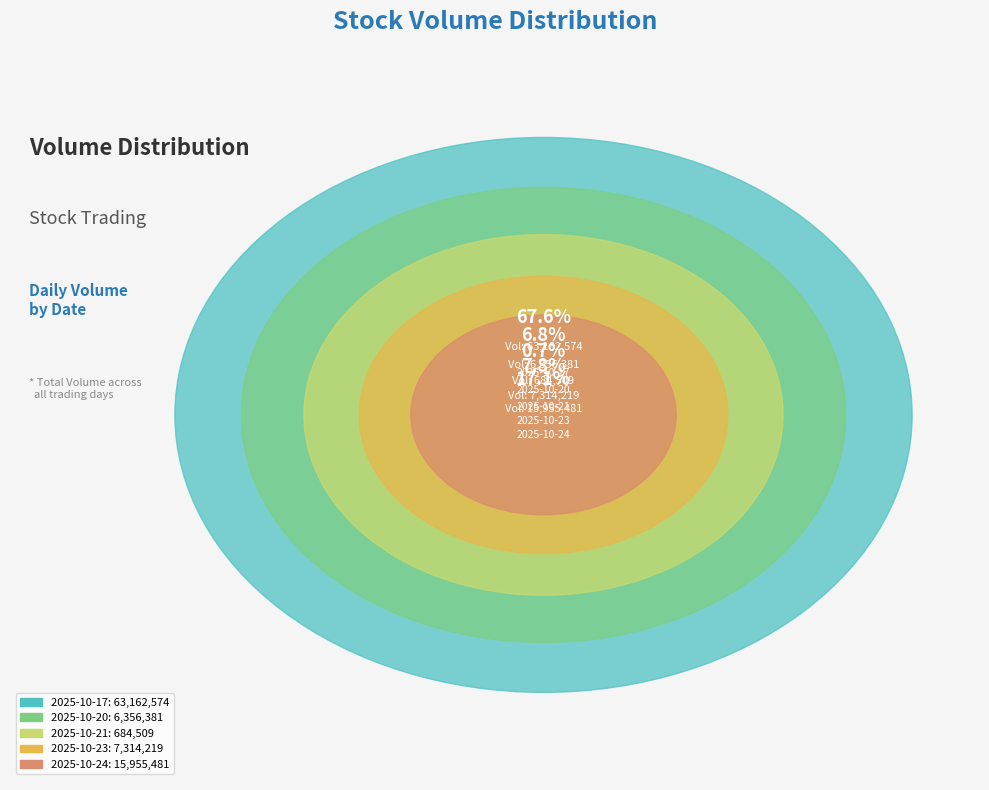

Does any single category account for the majority?

Yes